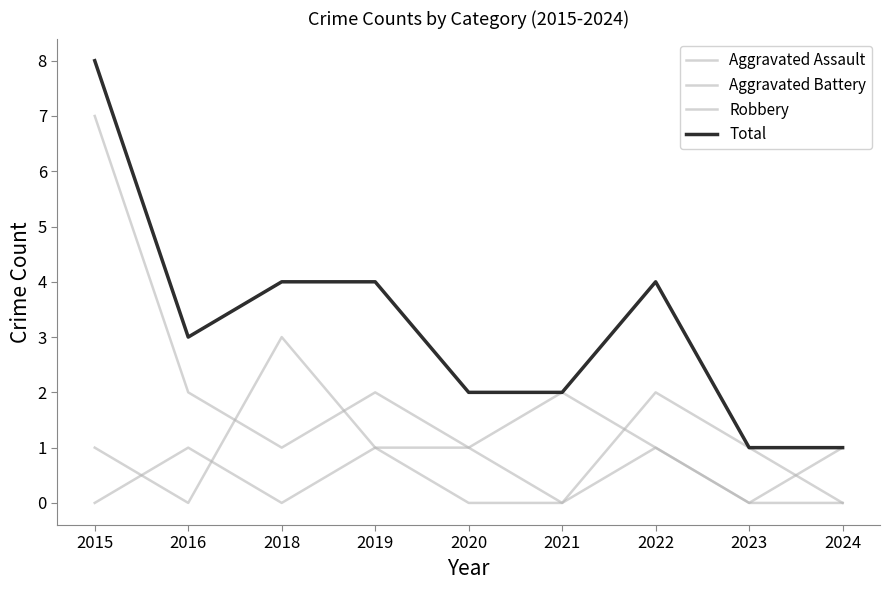

How many lines are shown in the chart?

4